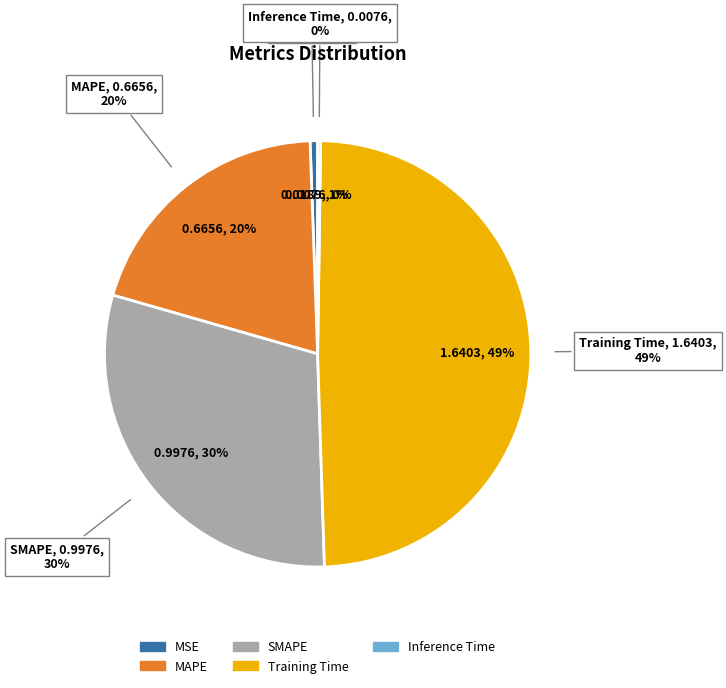

How much of the chart is everything except MAPE?

80.0%